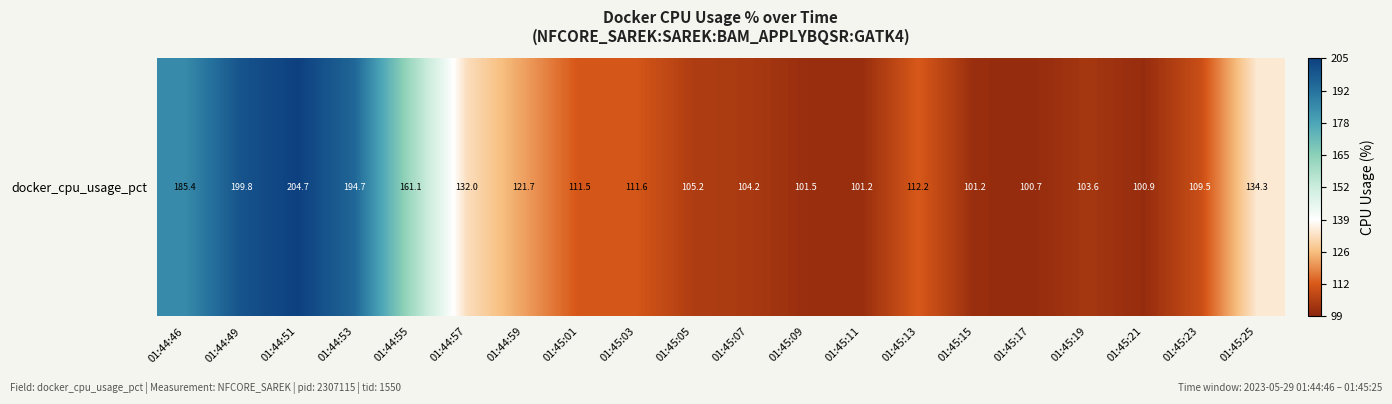

What is the difference between the values at 01:45:19 and 01:45:07?

0.6